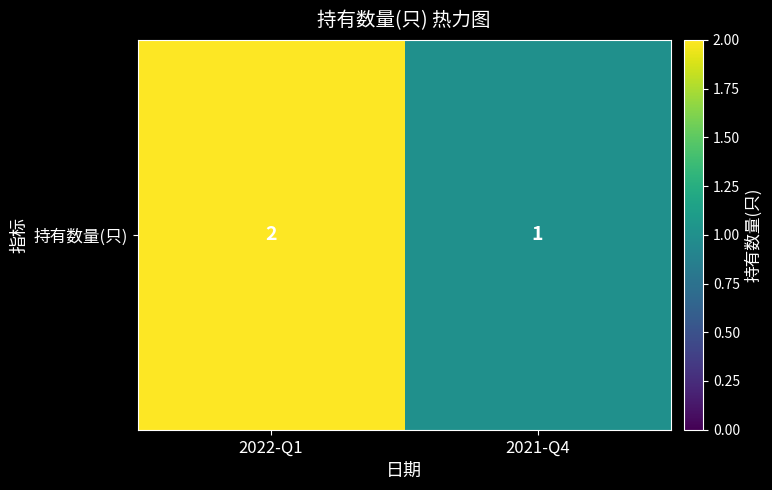

Is it true that the value at 2021-Q4 is 0?

False